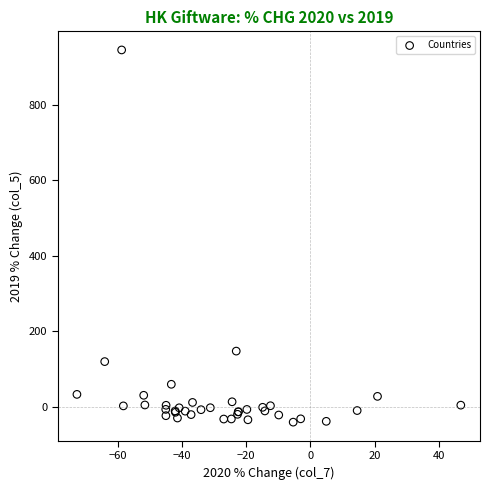

What Y value in the scatter plot is closest to 451?

147.1